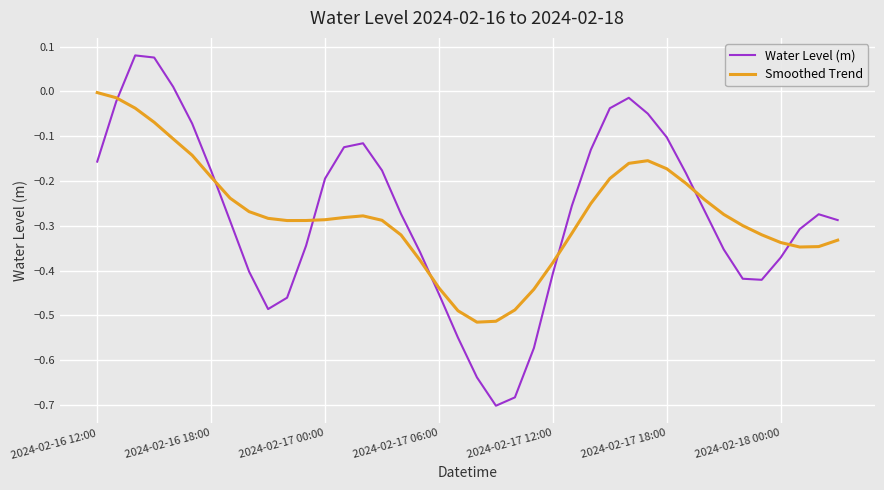

Rank the series by their maximum value, from highest to lowest.

Water Level (m), Smoothed Trend